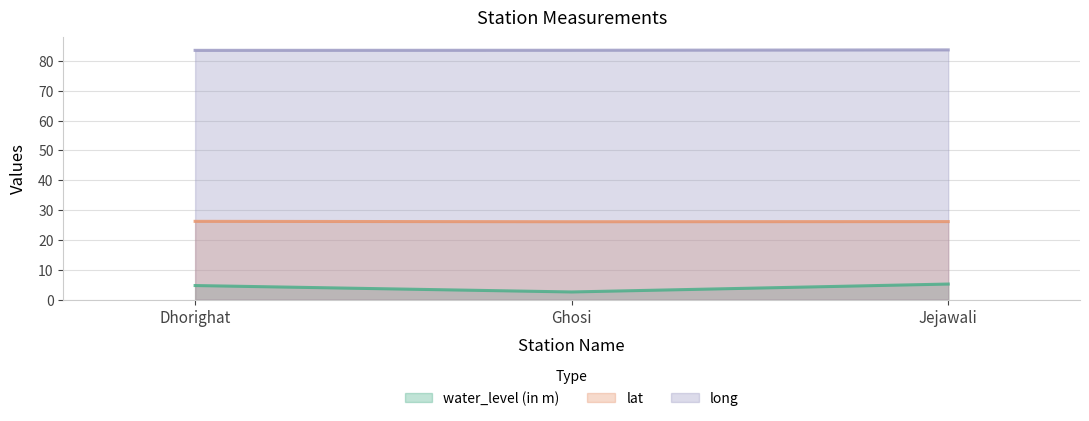

Which category has the lowest value across all series?

Ghosi